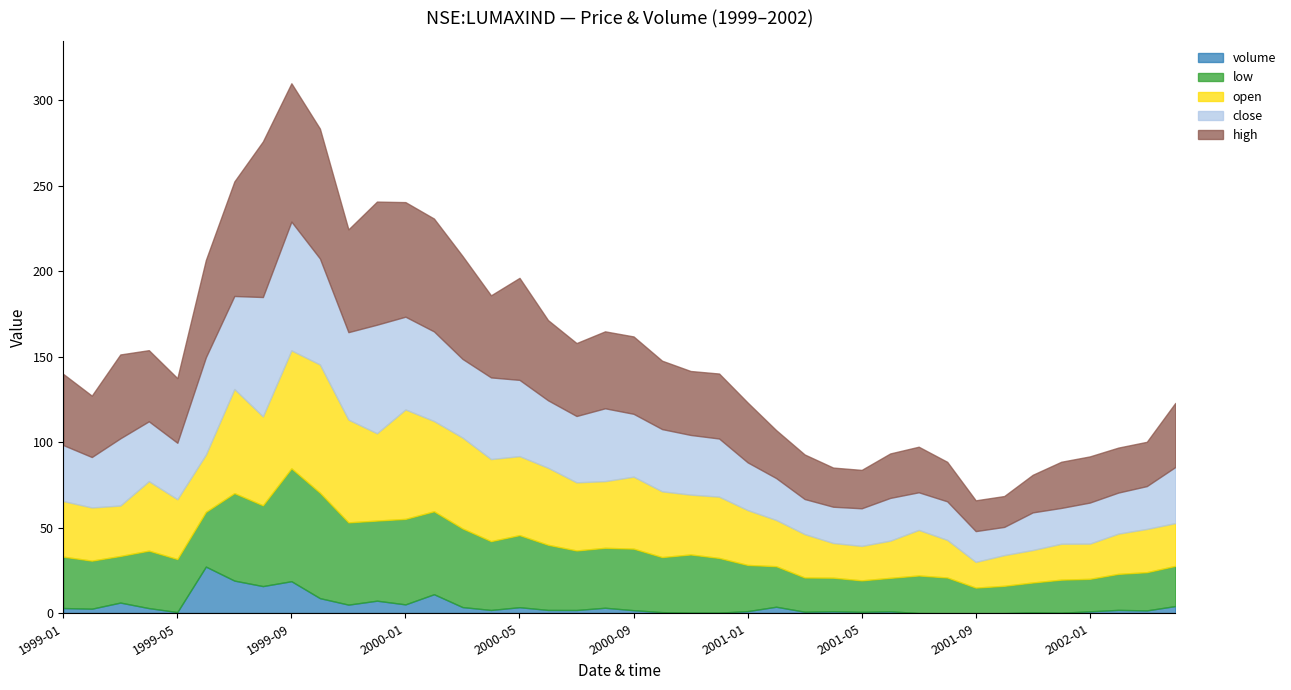

Does the chart have visible grid lines?

No